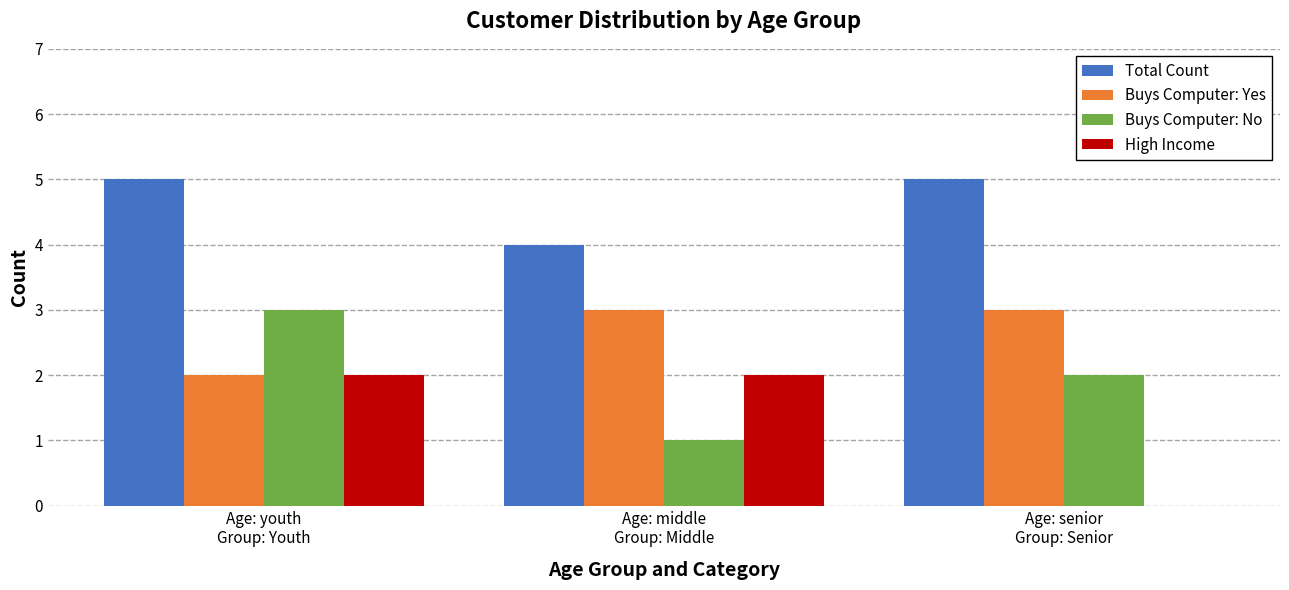

What is the highest value of the Total Count series?

5